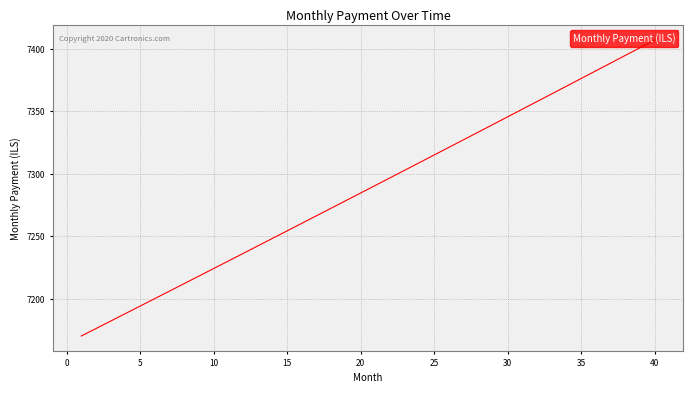

What is the greatest value displayed?

7407.0